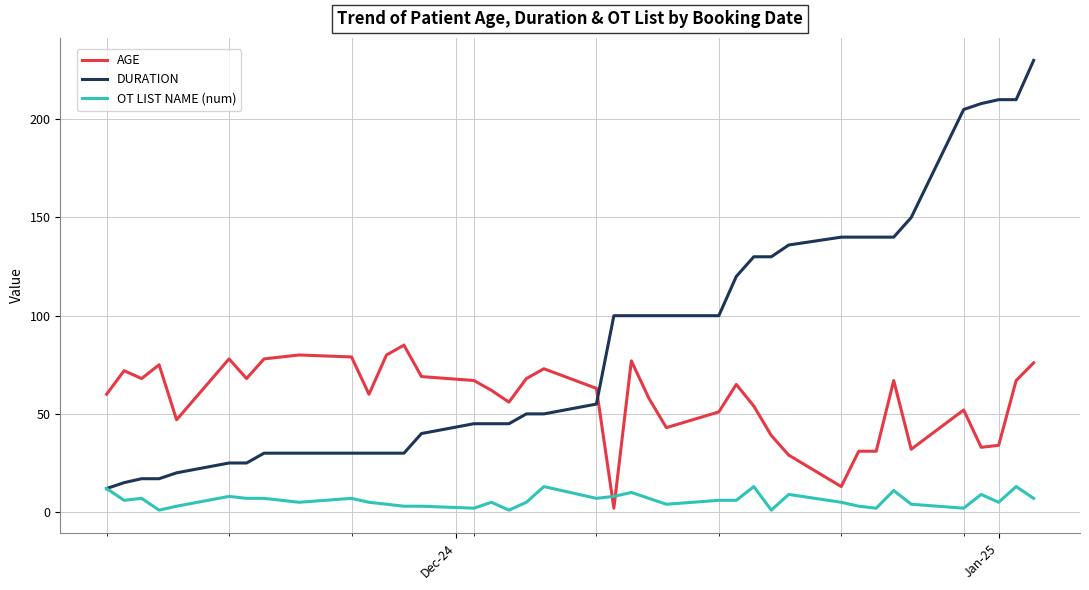

How many times do DURATION and AGE cross each other?

1